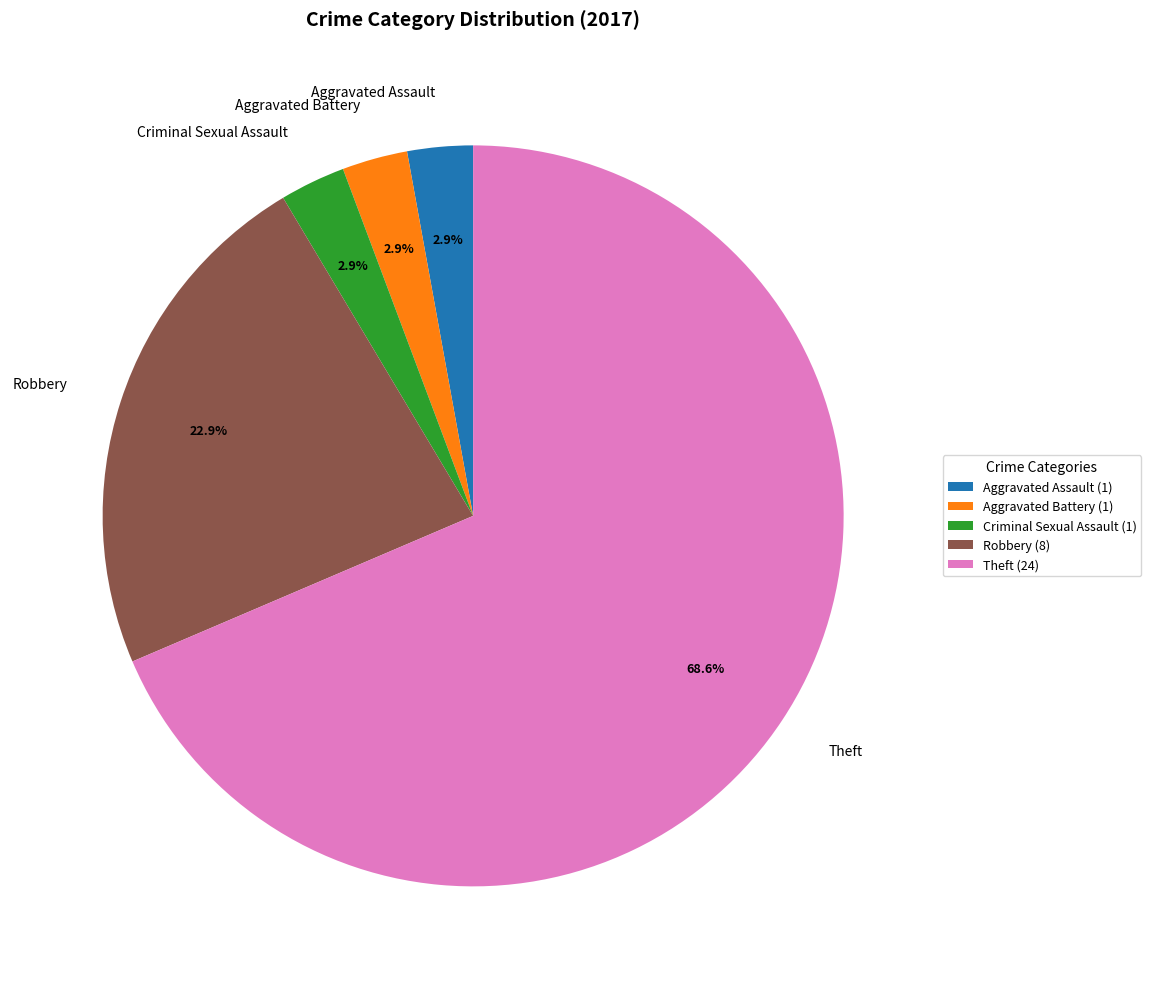

Which category has the biggest portion of the pie?

Theft